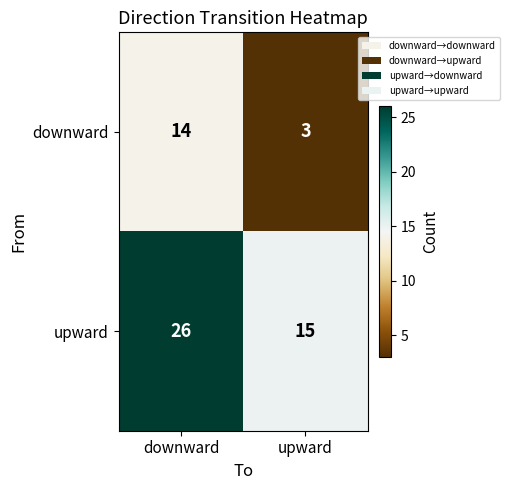

Which series has the largest total across all categories?

upward